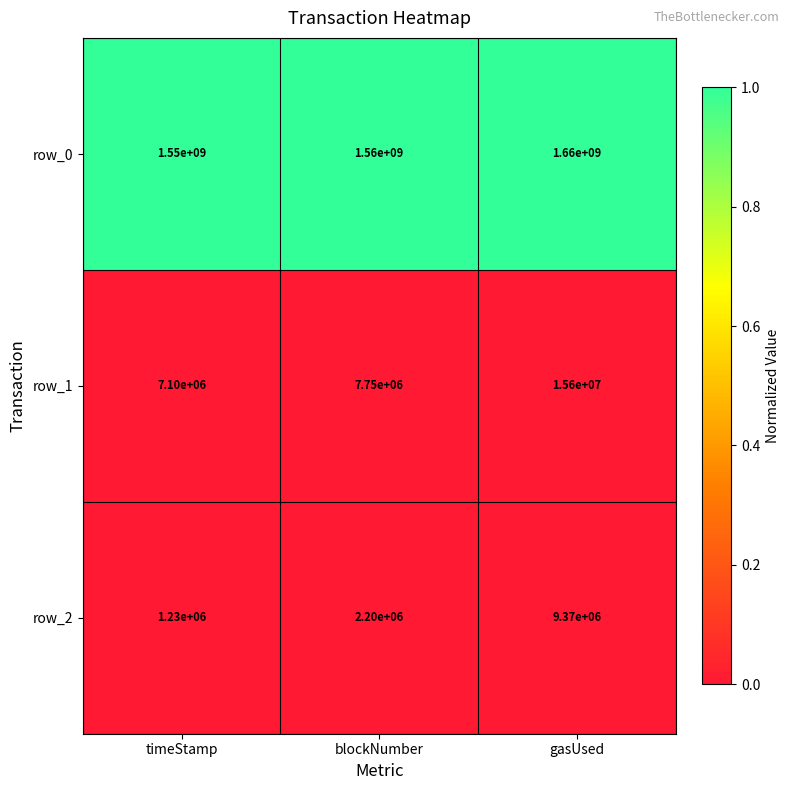

Which series changed the most between blockNumber and gasUsed?

row_0